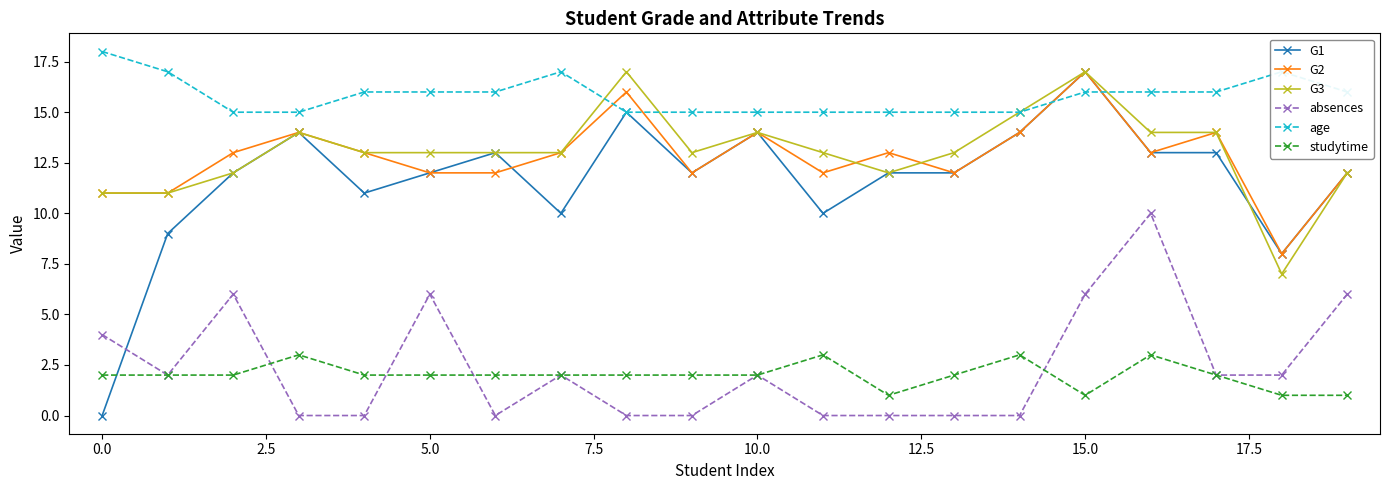

Count the number of data series in this chart.

6